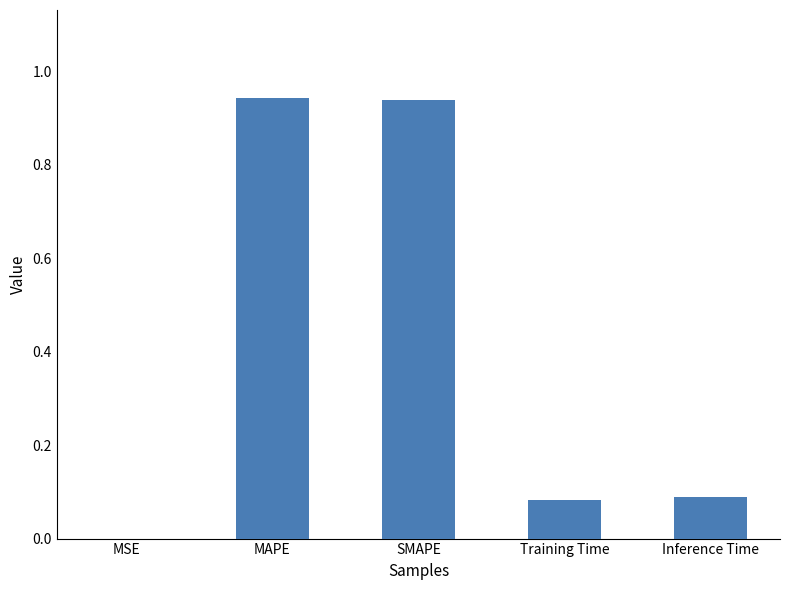

What is the sum of all values?

2.1